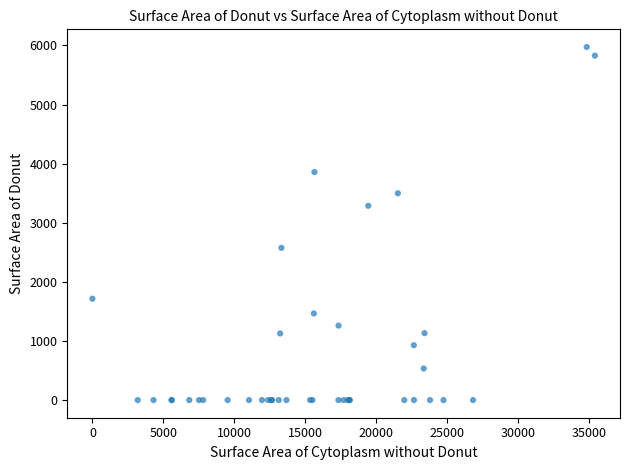

What Y value in the scatter plot is closest to 2986?

3287